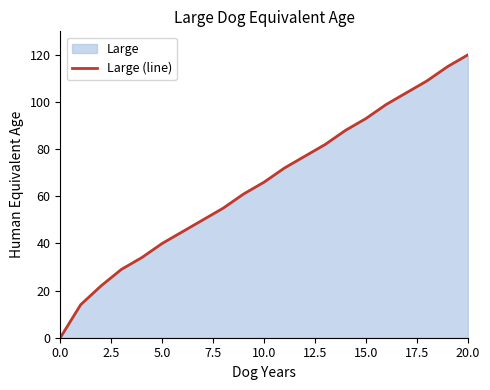

How many lines are shown in the chart?

1